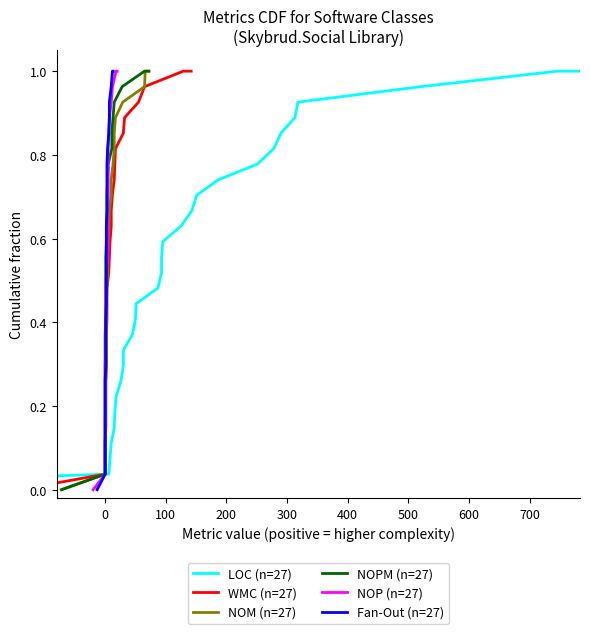

Is this an area chart (filled region under the line)?

No